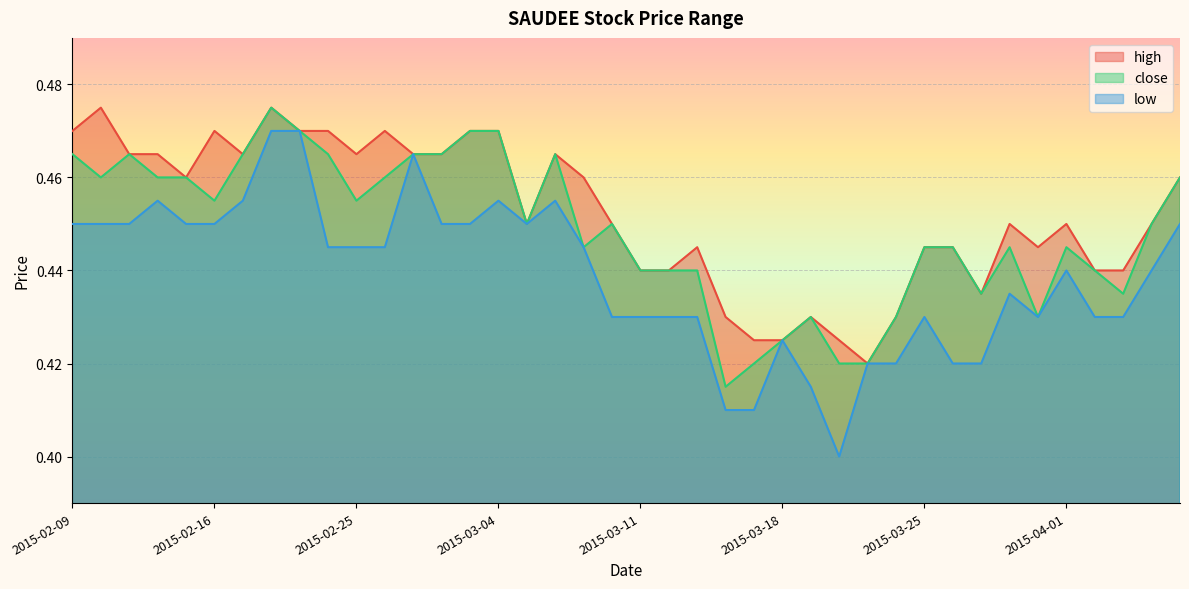

True or false: high has more than 2 points higher than both neighbors.

True